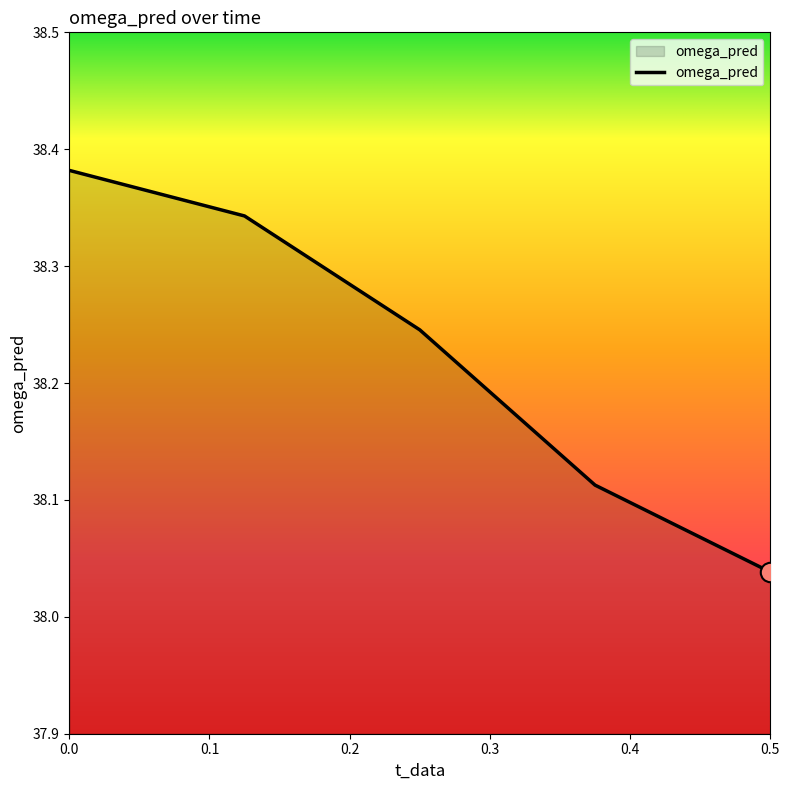

Count the values in the range 38 to 39.

5